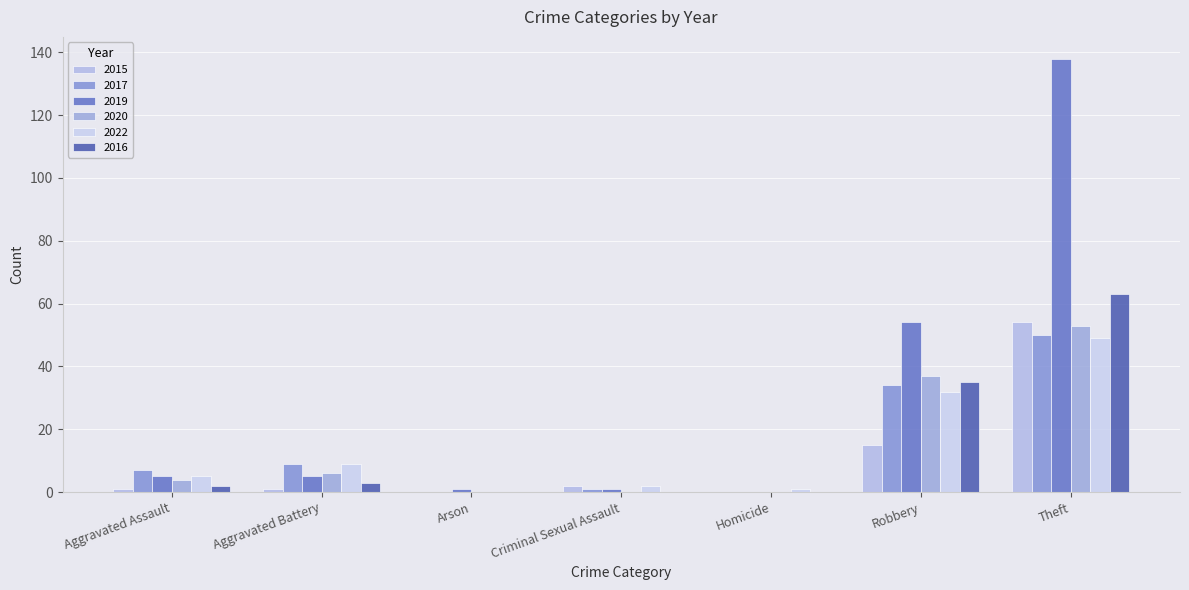

Does the chart contain stacked bars?

No